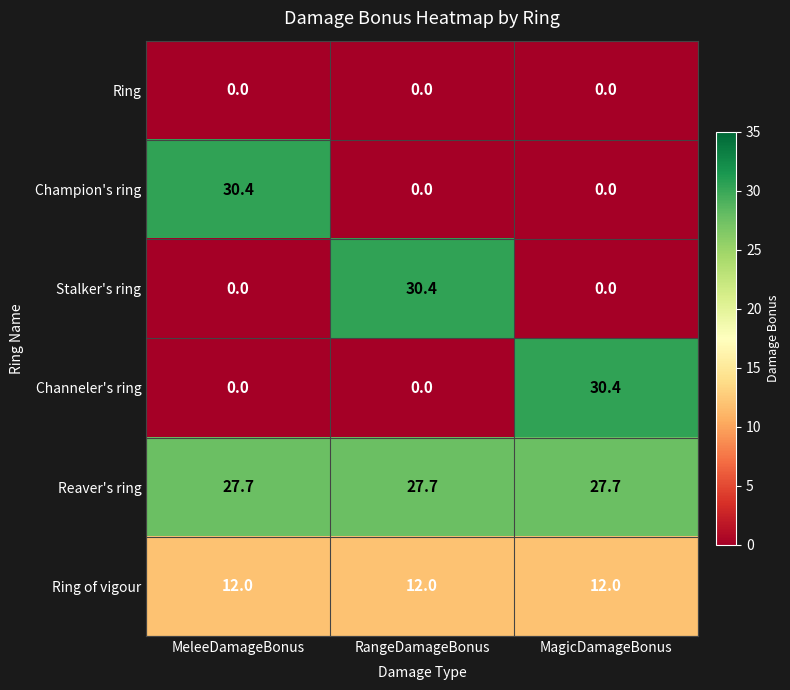

How many series are shown in this chart?

6